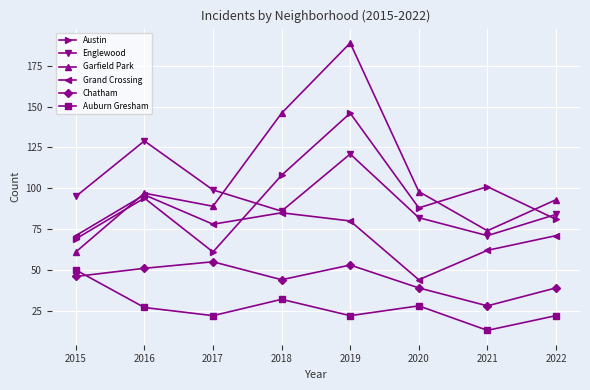

Is the value of Englewood at 2016 greater than the value of Grand Crossing at 2017?

Yes